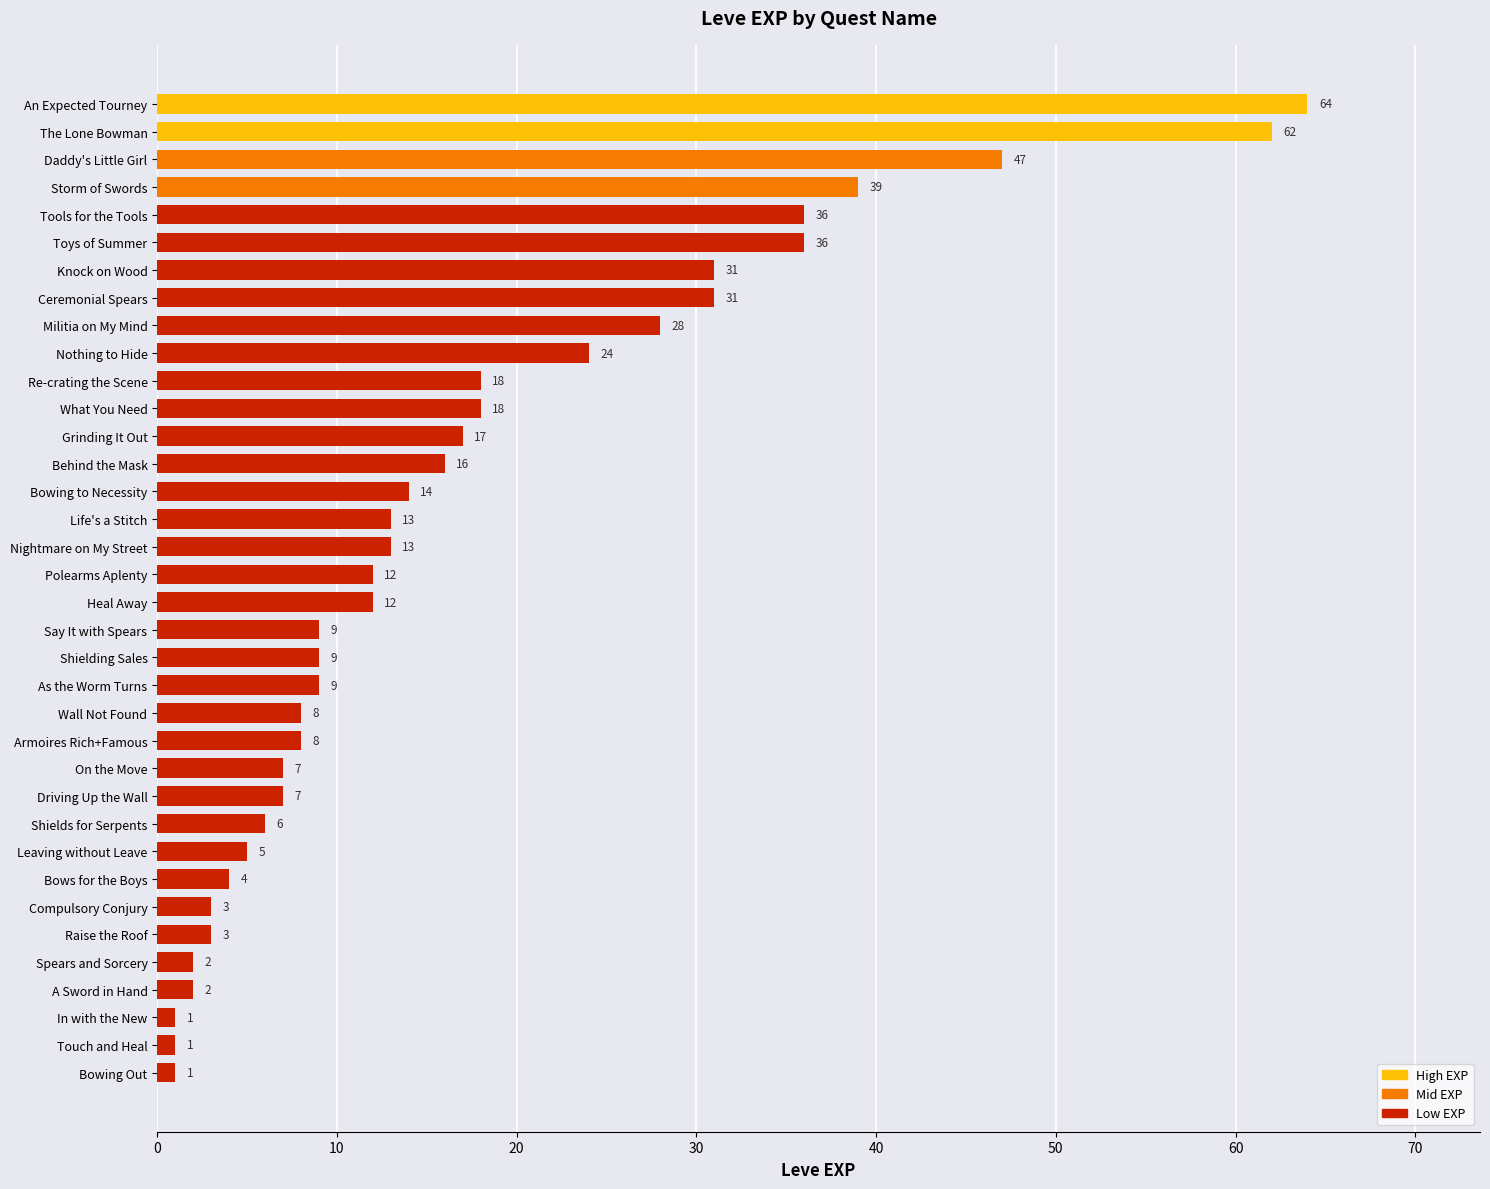

True or false: the data shows 13 at Nightmare on My Street.

True